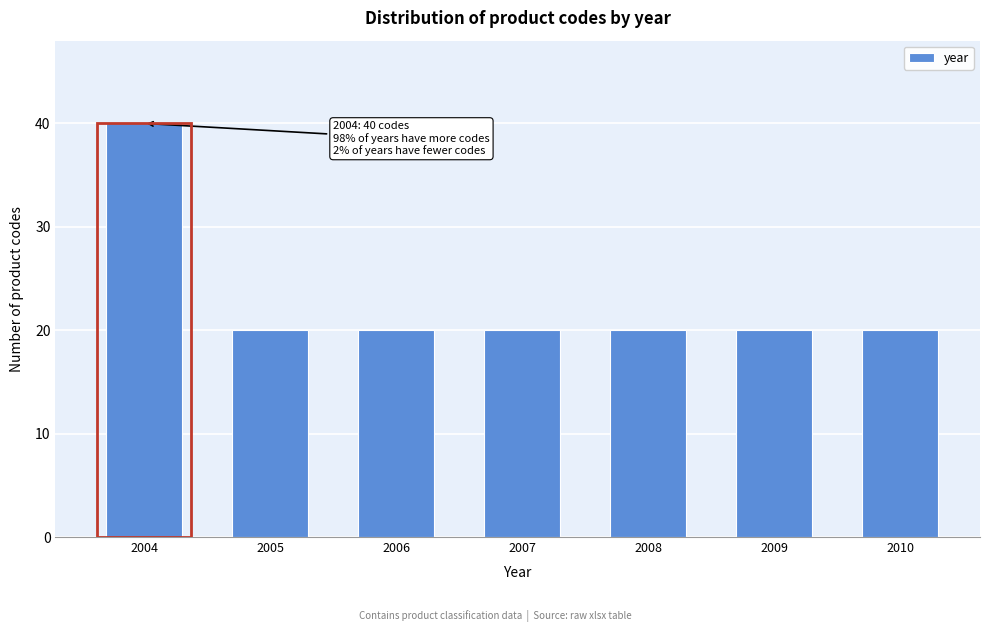

Reading left to right, list all the values displayed in this chart.

2004=40	2005=20	2006=20	2007=20	2008=20	2009=20	2010=20